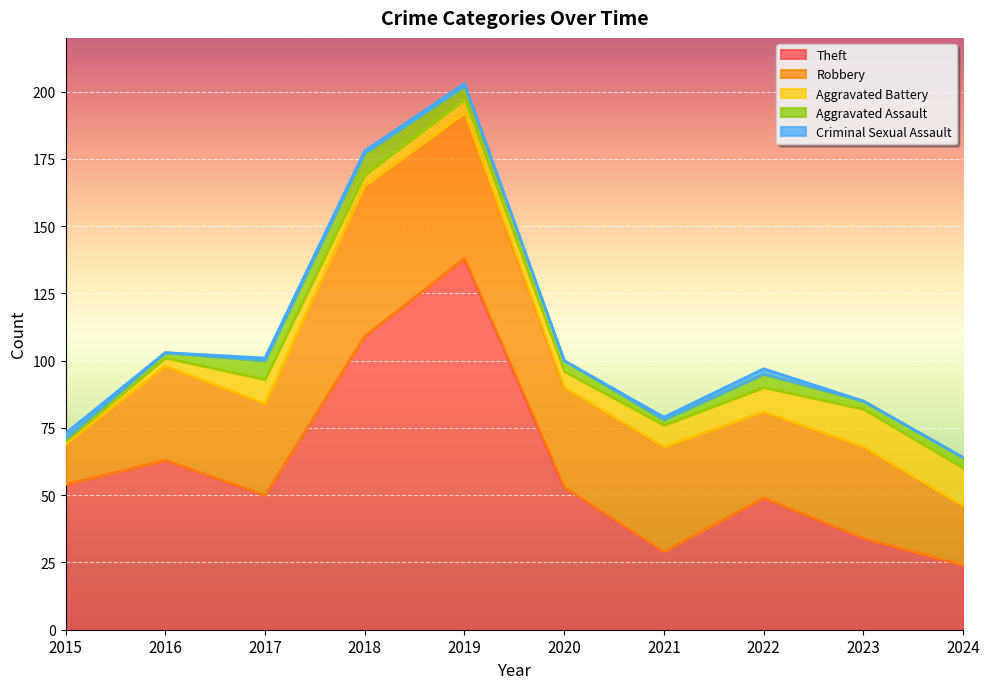

What is the difference between the maximum and minimum values in the Criminal Sexual Assault series?

2